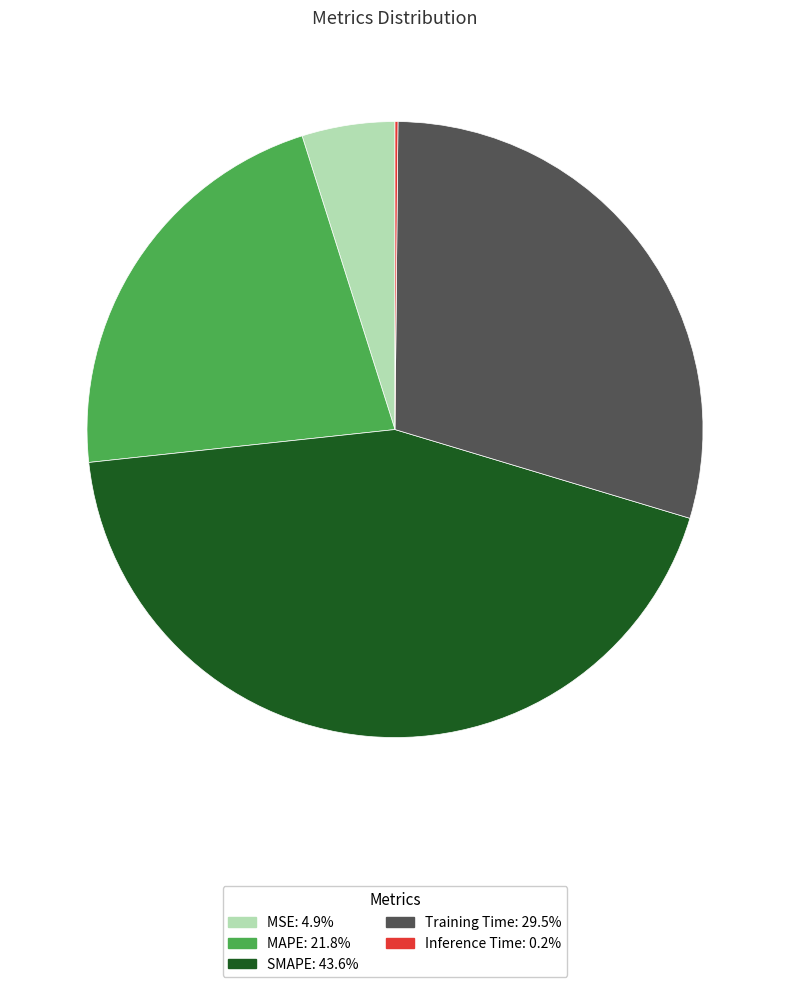

Is it true that SMAPE is 38% of the pie?

False